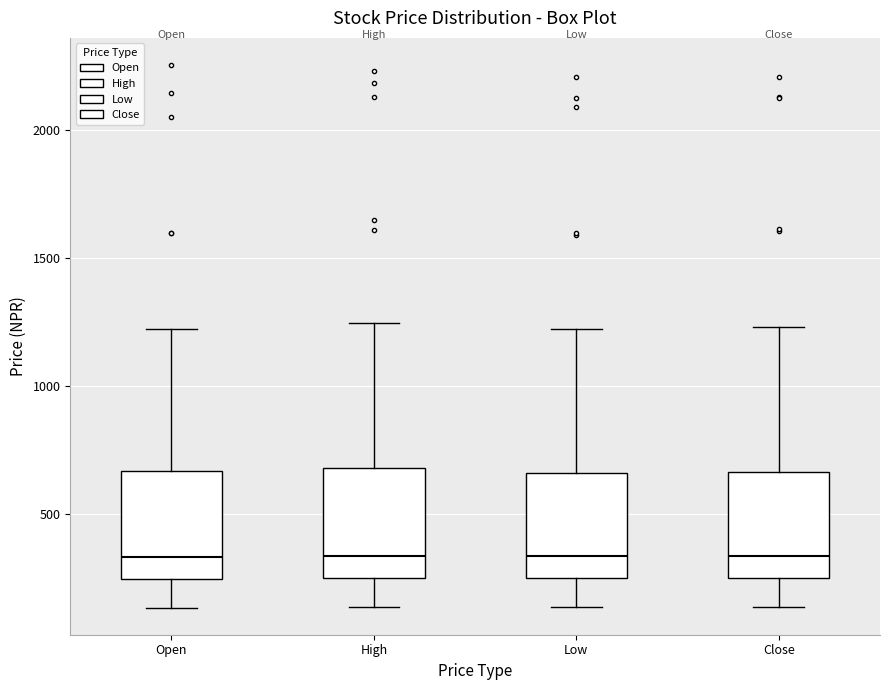

Reading left to right, read every box against the y-axis: the position of its median line, the range the box covers, and the ends of its whiskers. The values are not printed on the chart, so give them approximately, as read against the axis.

Open: median 350, box 250 to 650, whiskers 150 to 1200
High: median 350, box 250 to 700, whiskers 150 to 1250
Low: median 350, box 250 to 650, whiskers 150 to 1250
Close: median 350, box 250 to 650, whiskers 150 to 1250